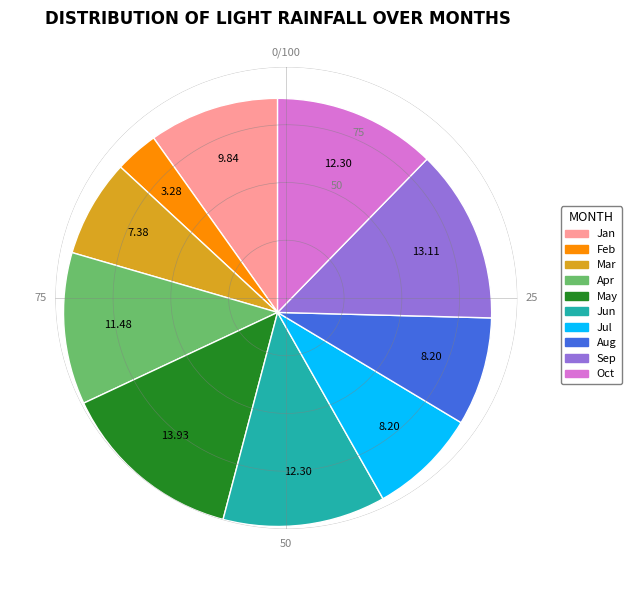

Does Aug account for over 50% of the chart?

No